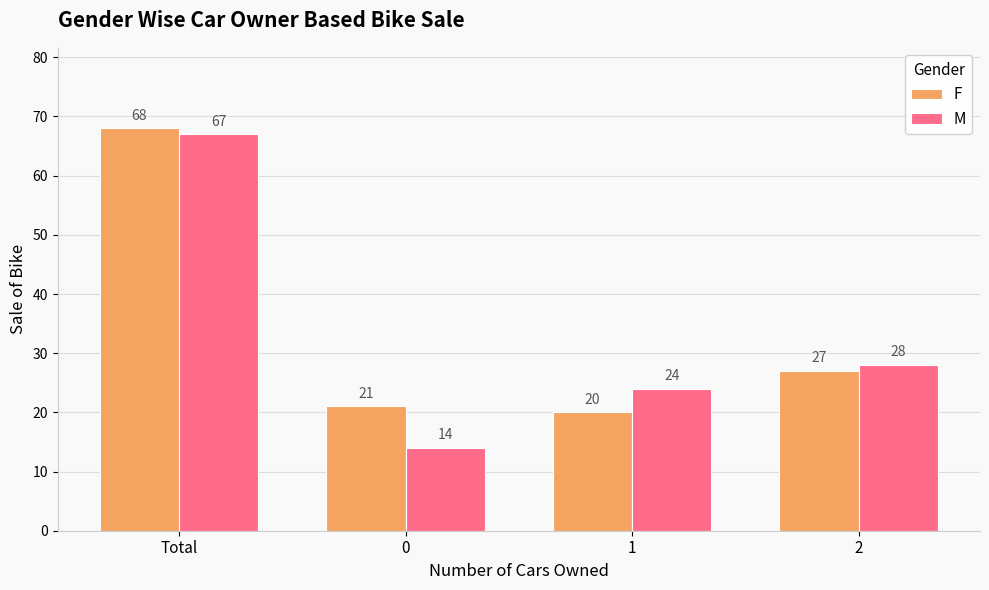

Which series has the largest total across all categories?

F